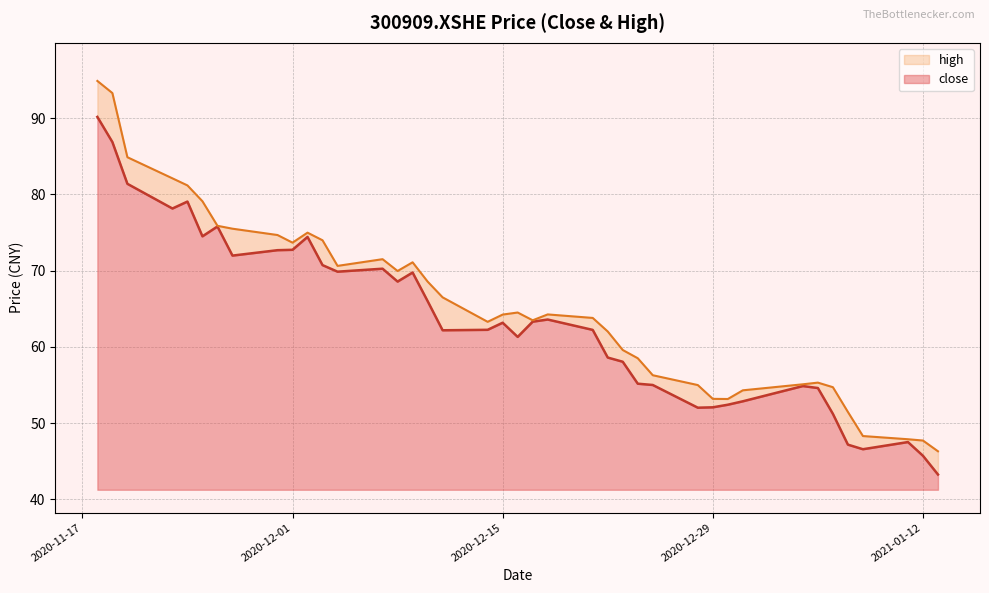

Reading right to left, transcribe all the data shown in this chart.

close: 43.2	45.7	47.5	46.6	47.2	51.2	54.6	54.9	52.9	52.4	52.1	52.0	55.0	55.2	58.0	58.6	62.2	63.6	63.3	61.3	63.2	62.2	62.2	66.0	69.8	68.6	70.2	69.9	70.7	74.4	72.7	72.7	72.0	75.8	74.5	79.1	78.2	81.4	86.9	90.2
high: 46.3	47.7	47.9	48.3	51.5	54.7	55.3	55.1	54.3	53.1	53.2	55.0	56.3	58.5	59.6	62.0	63.8	64.2	63.5	64.5	64.2	63.3	66.5	68.6	71.1	70.0	71.5	70.6	74.0	75.0	73.7	74.7	75.5	75.9	79.1	81.2	82.1	84.9	93.3	94.9